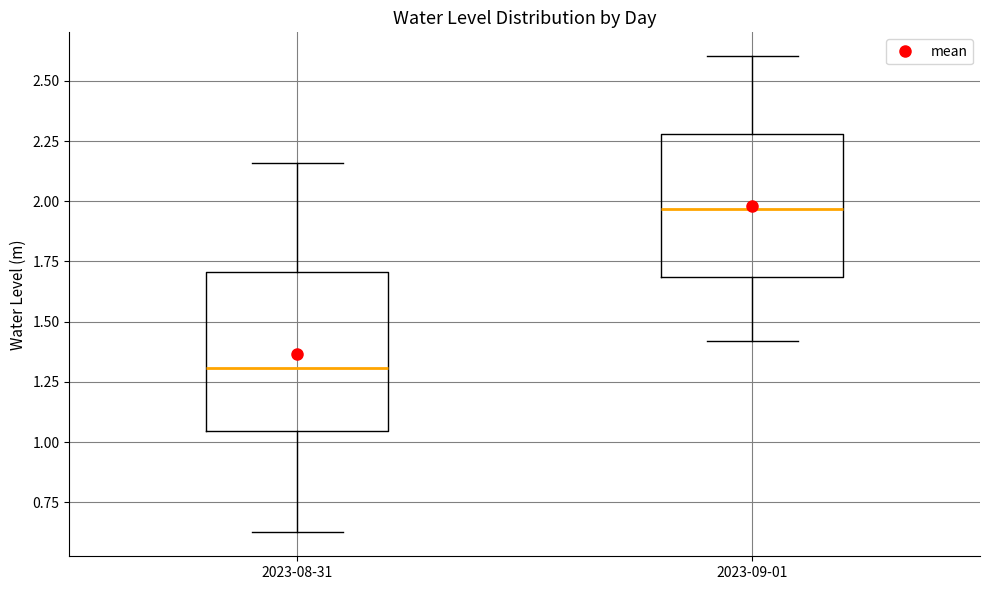

Which box has the lowest median line?

2023-08-31